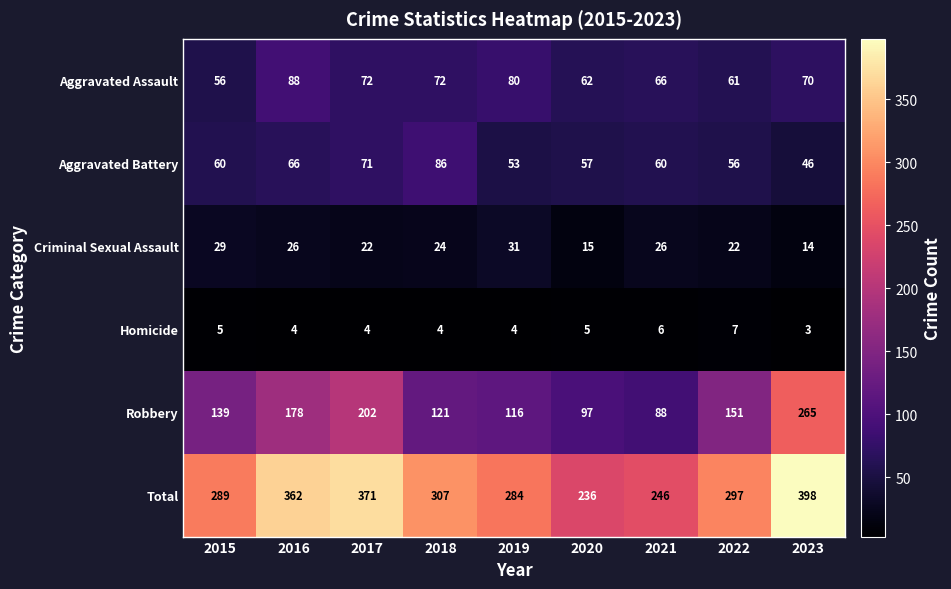

Between 2020 and 2023, which series saw the biggest shift?

Robbery